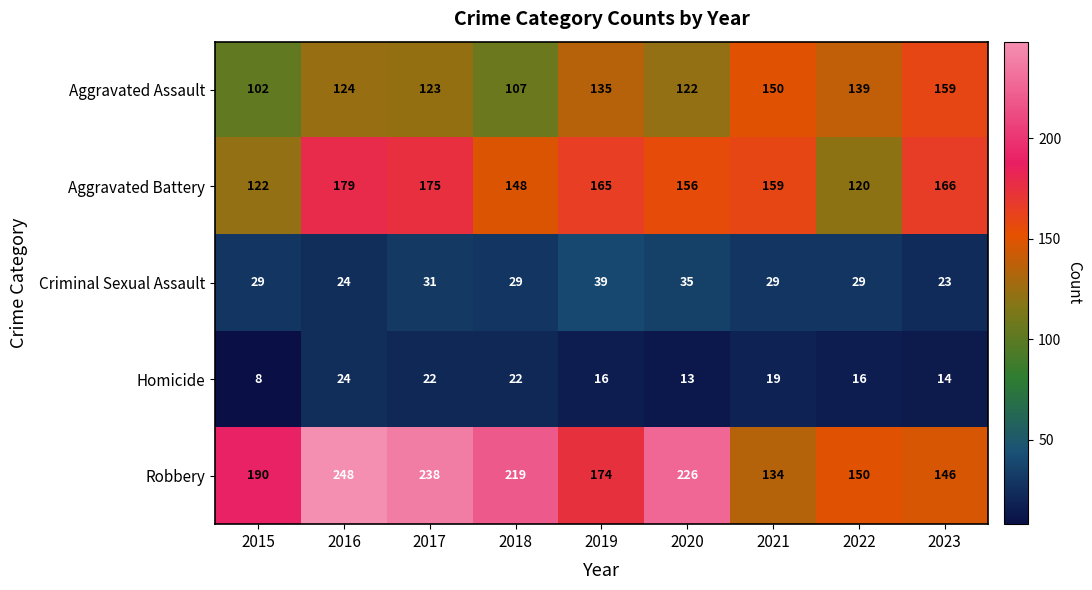

How many Criminal Sexual Assault values are between 29 and 31?

5